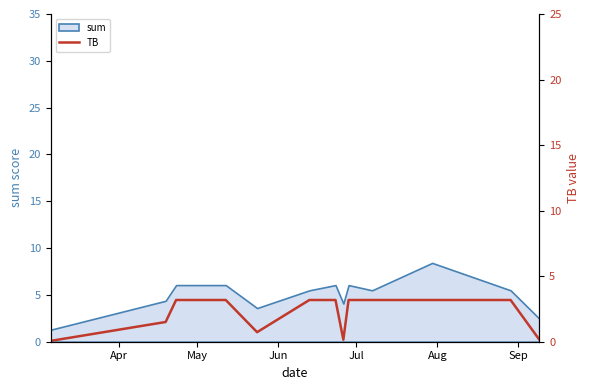

What is the highest value of the sum series?

8.4